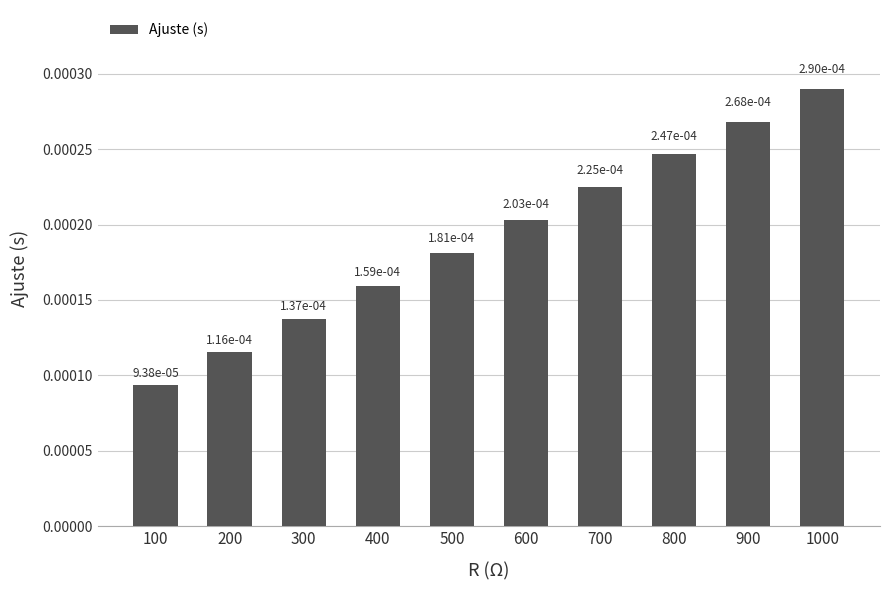

Between 600 and 900, which is larger?

900